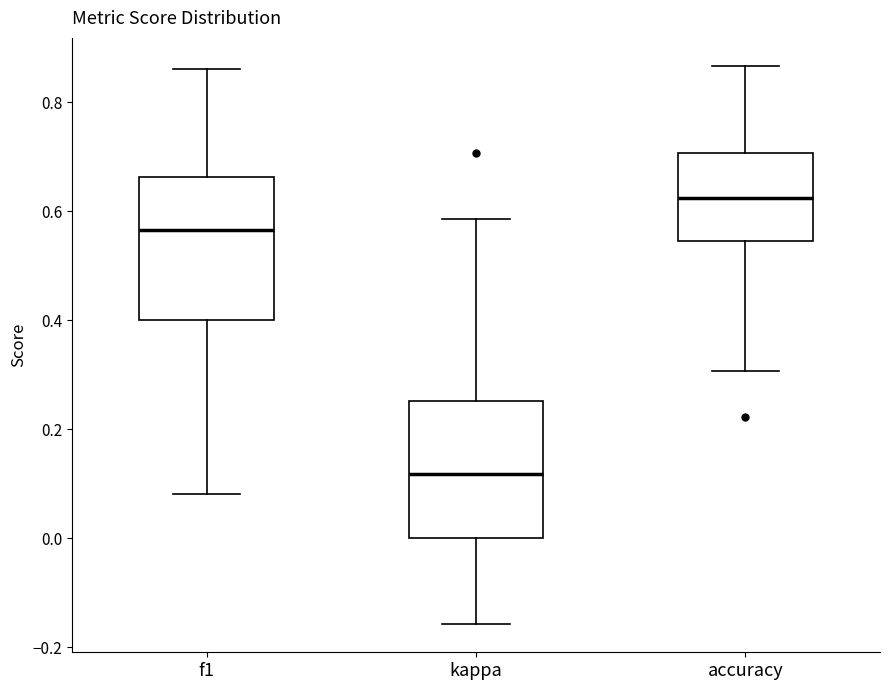

Reading left to right, read every box against the y-axis: the position of its median line, the range the box covers, and the ends of its whiskers. The values are not printed on the chart, so give them approximately, as read against the axis.

f1: median 0.56, box 0.40 to 0.66, whiskers 0.08 to 0.86
kappa: median 0.12, box 0.00 to 0.26, whiskers -0.16 to 0.58
accuracy: median 0.62, box 0.54 to 0.70, whiskers 0.30 to 0.86